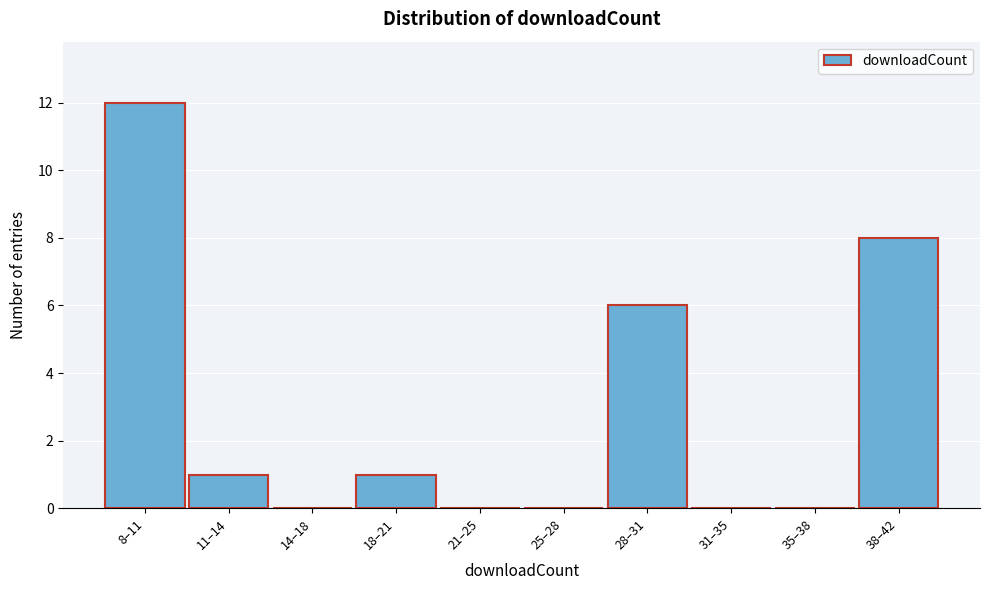

Reading left to right, list all the values displayed in this chart.

8–11=12	11–14=1	14–18=0	18–21=1	21–25=0	25–28=0	28–31=6	31–35=0	35–38=0	38–42=8